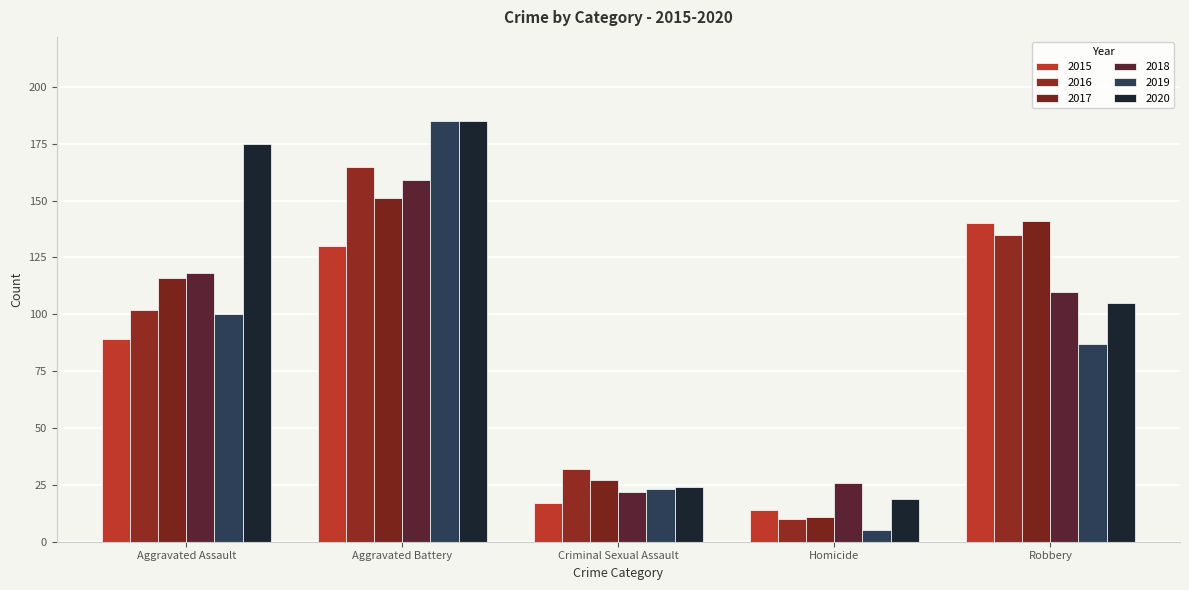

How many groups of bars are there?

5